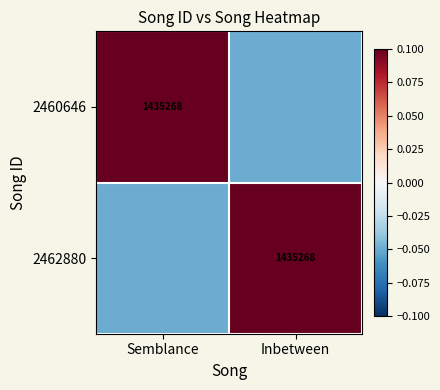

What is the approximate value of 2462880 at Inbetween?

0.1